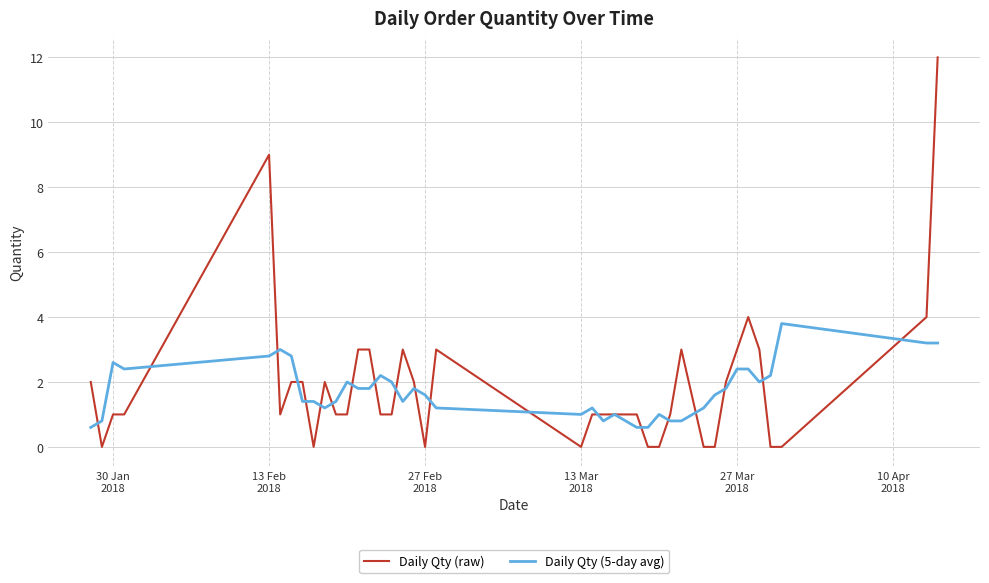

Rank the series by their maximum value, from highest to lowest.

Daily Qty (raw), Daily Qty (5-day avg)